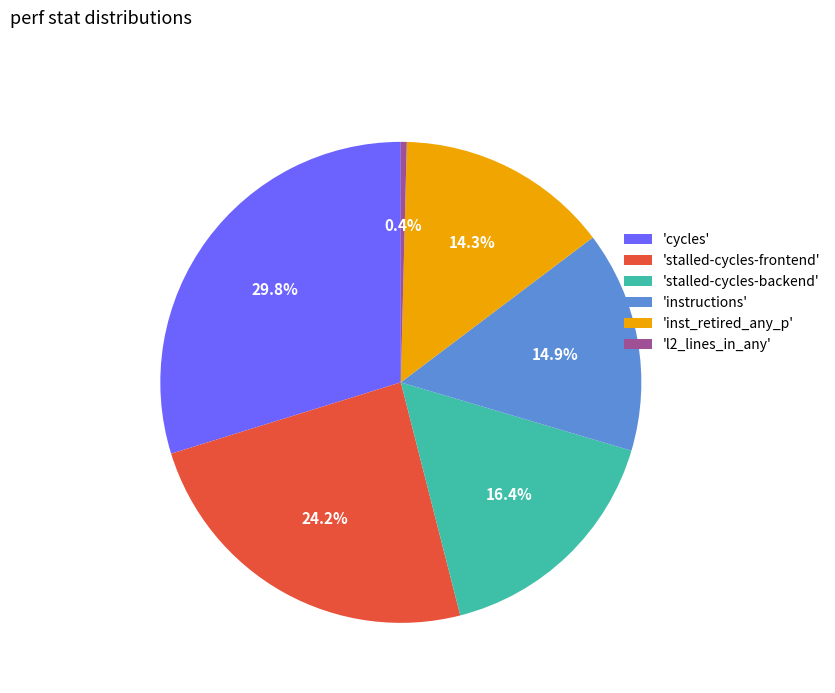

Rank the categories by value from lowest to highest.

'l2_lines_in_any', 'inst_retired_any_p', 'instructions', 'stalled-cycles-backend', 'stalled-cycles-frontend', 'cycles'